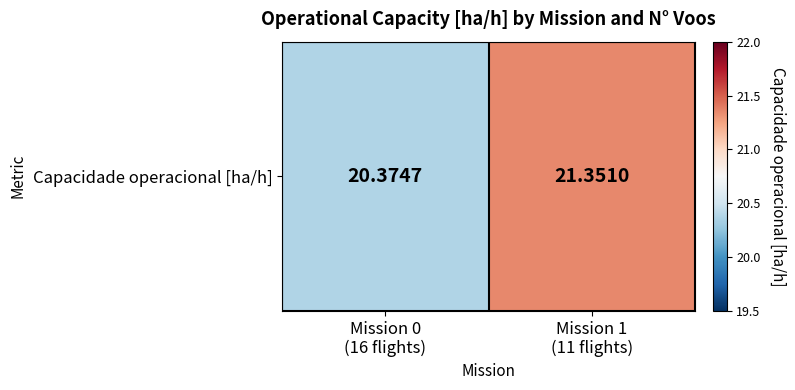

What is the ratio of the value at Mission 1
(11 flights) to the value at Mission 0
(16 flights)?

1.0